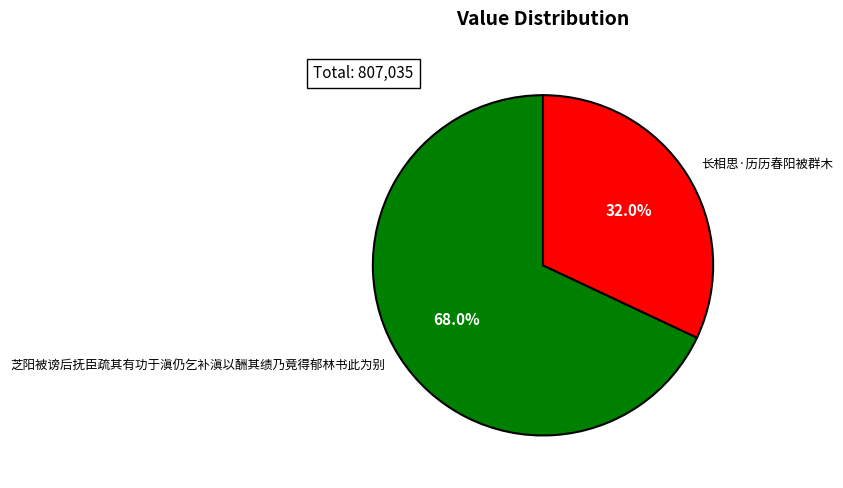

True or false: 芝阳被谤后抚臣疏其有功于滇仍乞补滇以酬其绩乃竟得郁林书此为别 accounts for 68% of the total.

True